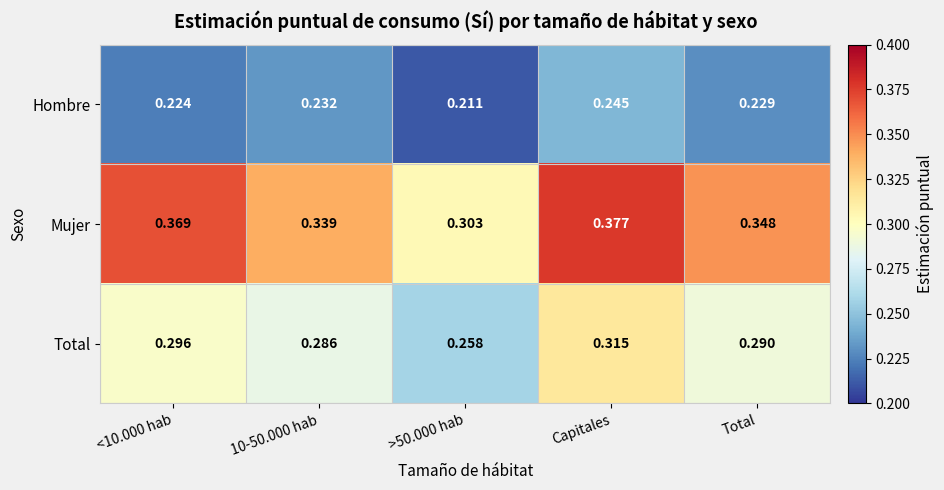

List the series in order of their peak value, highest first.

Mujer, Total, Hombre